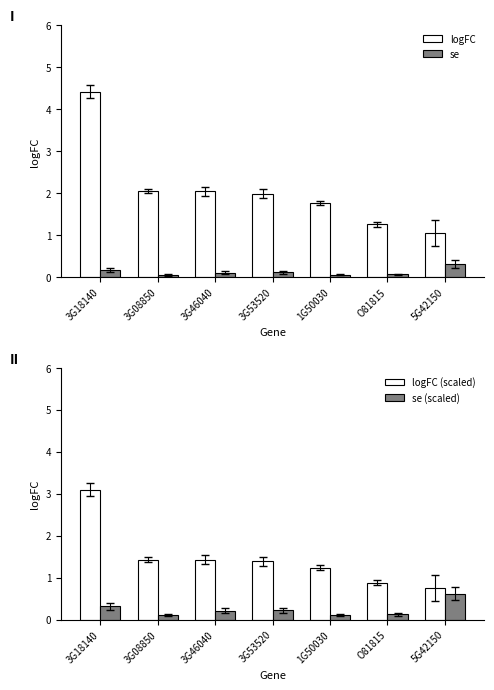

Reading right to left, what are all the values shown in this chart?

logFC: 5G42150=1.1	O81815=1.3	1G50030=1.8	3G53520=2.0	3G46040=2.0	3G08850=2.0	3G18140=4.4
se: 5G42150=0.3	O81815=0.1	1G50030=0.1	3G53520=0.1	3G46040=0.1	3G08850=0.1	3G18140=0.2
logFC (scaled): 5G42150=0.7	O81815=0.9	1G50030=1.2	3G53520=1.4	3G46040=1.4	3G08850=1.4	3G18140=3.1
se (scaled): 5G42150=0.6	O81815=0.1	1G50030=0.1	3G53520=0.2	3G46040=0.2	3G08850=0.1	3G18140=0.3